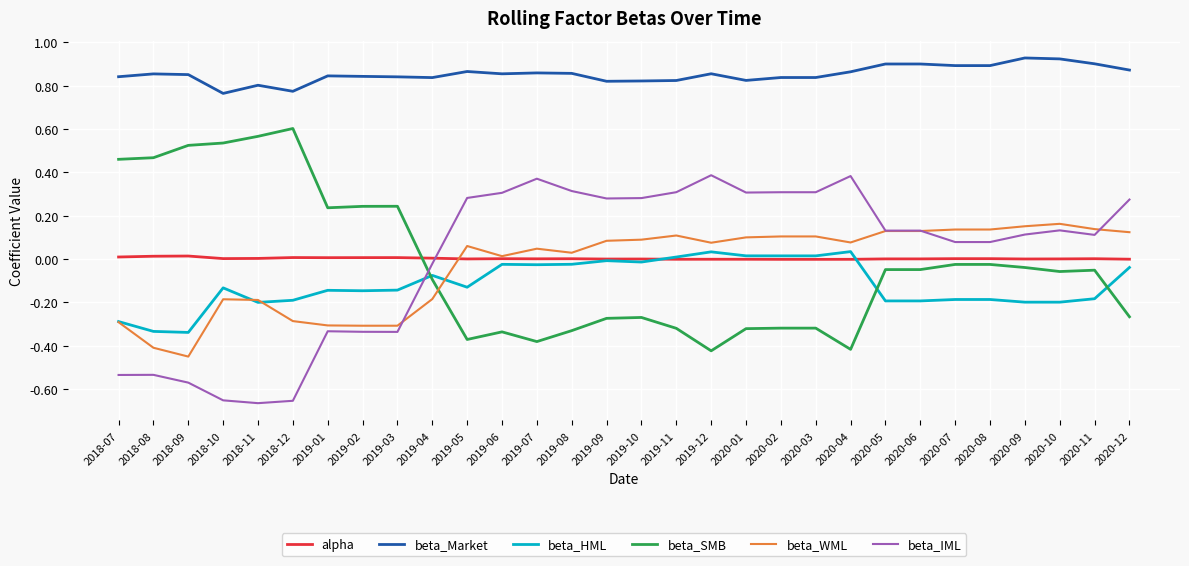

The beta_HML series shows -0.1 at 2019-03. True or false?

True